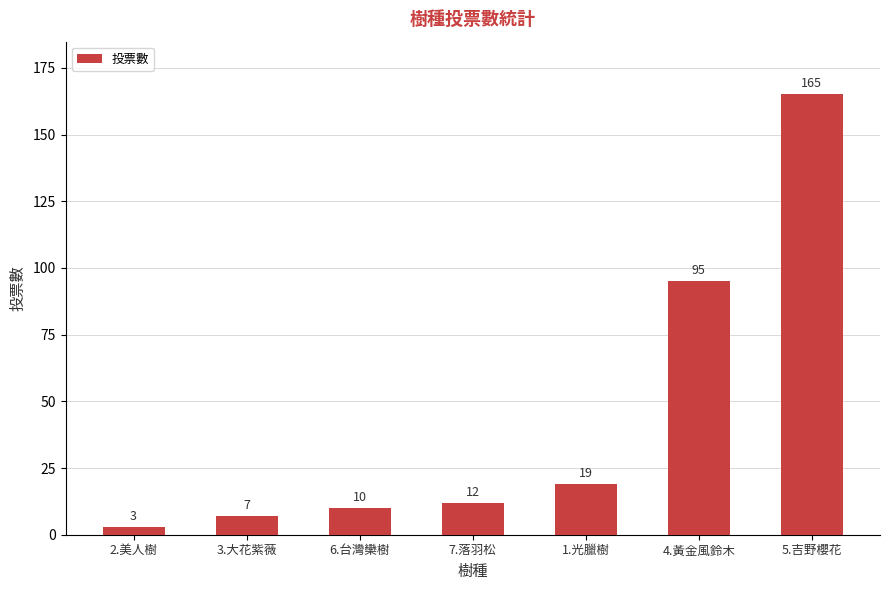

Is it true that the value at 6.台灣欒樹 is 3?

False